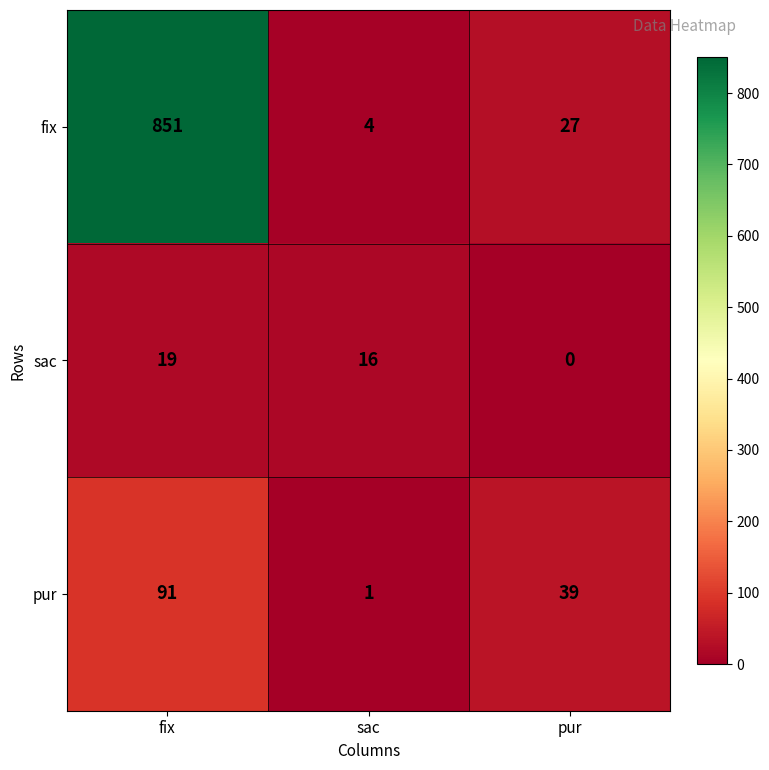

What is the total value across all series at sac?

21